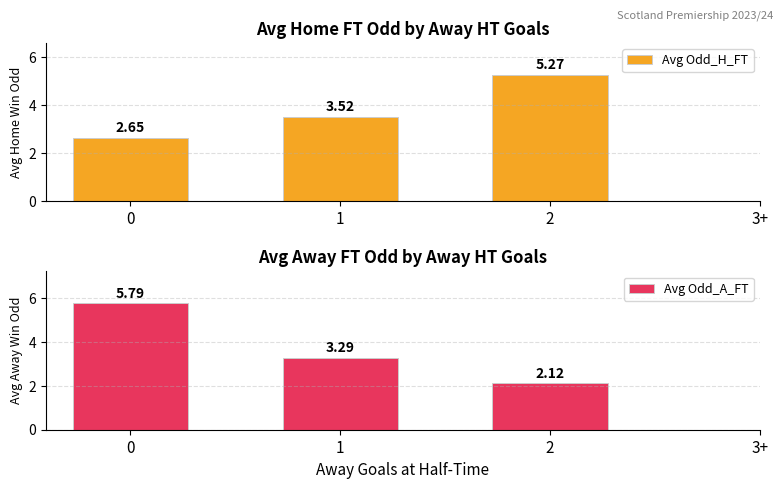

What is the label of the 3rd bar from the right?

1